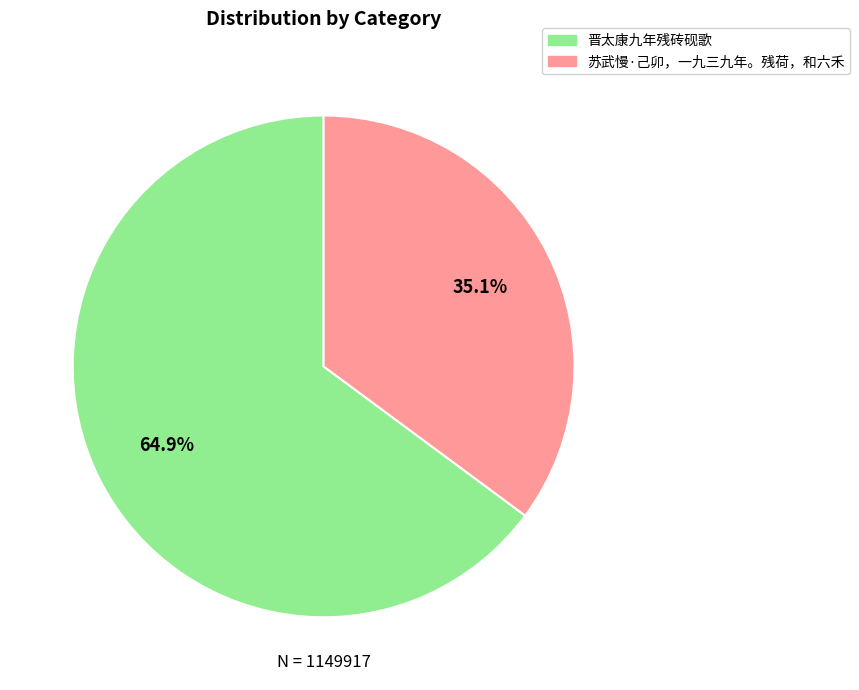

To the nearest percent, what is the combined percentage of 苏武慢·己卯，一九三九年。残荷，和六禾 and 晋太康九年残砖砚歌?

100%